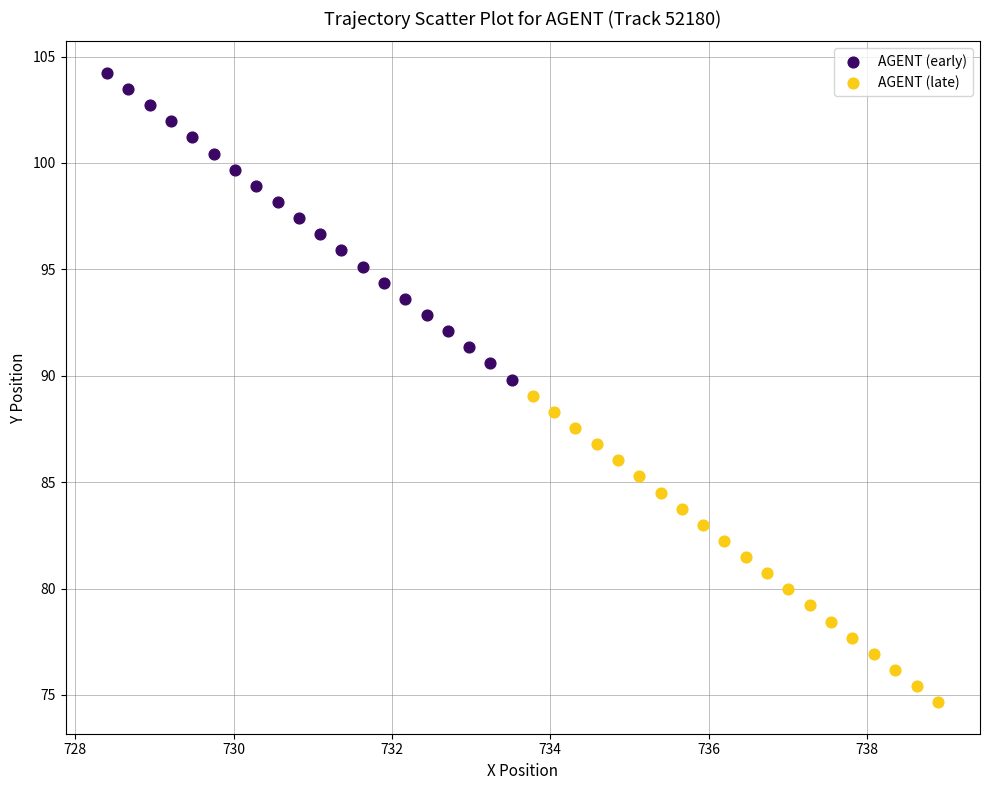

Which series has the largest Y range (max minus min)?

AGENT (early)